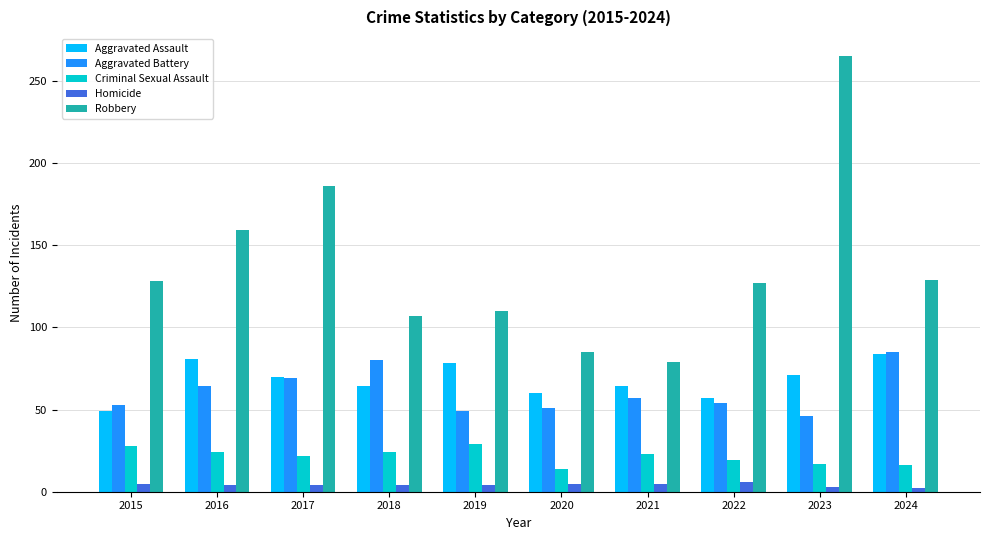

Rank the series at 2019 from lowest to highest value.

Homicide, Criminal Sexual Assault, Aggravated Battery, Aggravated Assault, Robbery